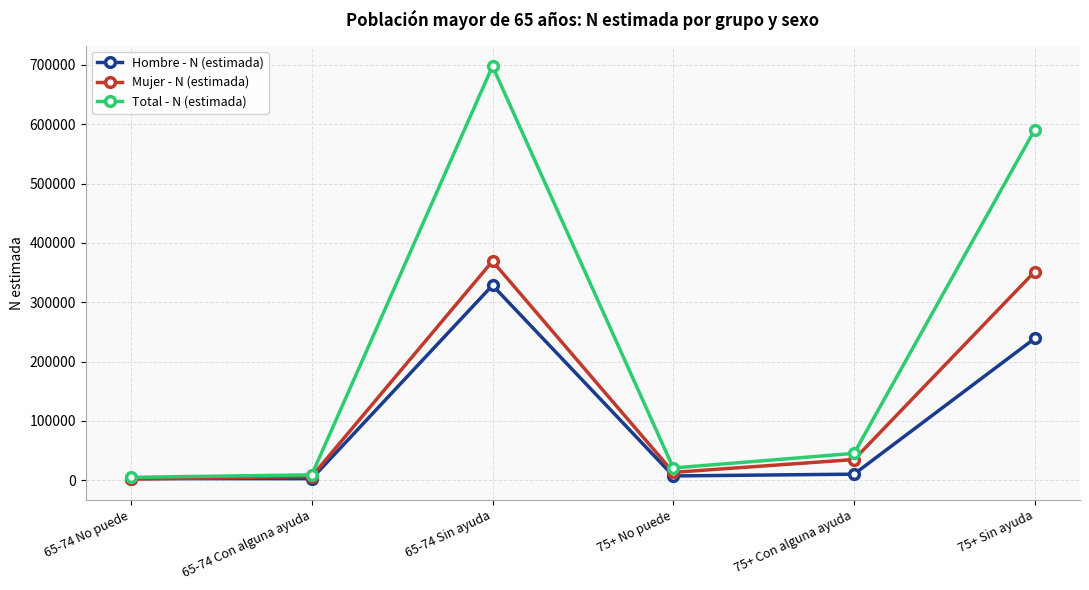

What is the total value across all series at 65-74 Con alguna ayuda?

18490